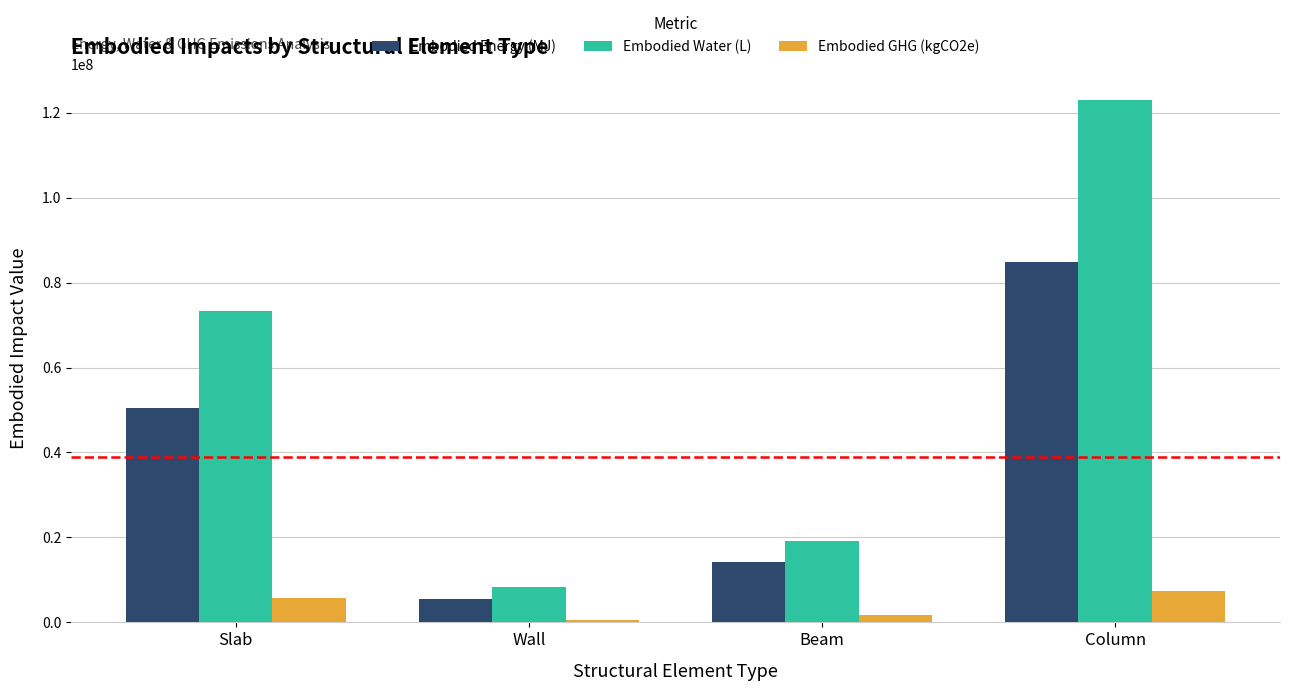

Which label corresponds to the largest value in the chart?

Column